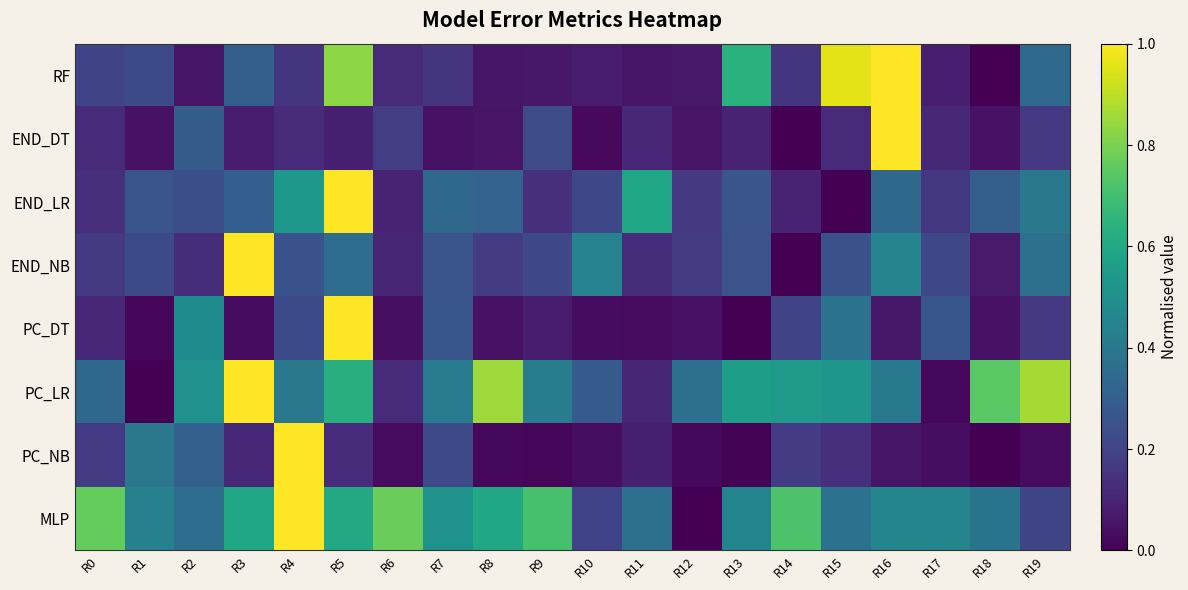

Rank the series at R3 from highest to lowest value.

PC_LR, END_NB, MLP, RF, END_LR, PC_NB, END_DT, PC_DT